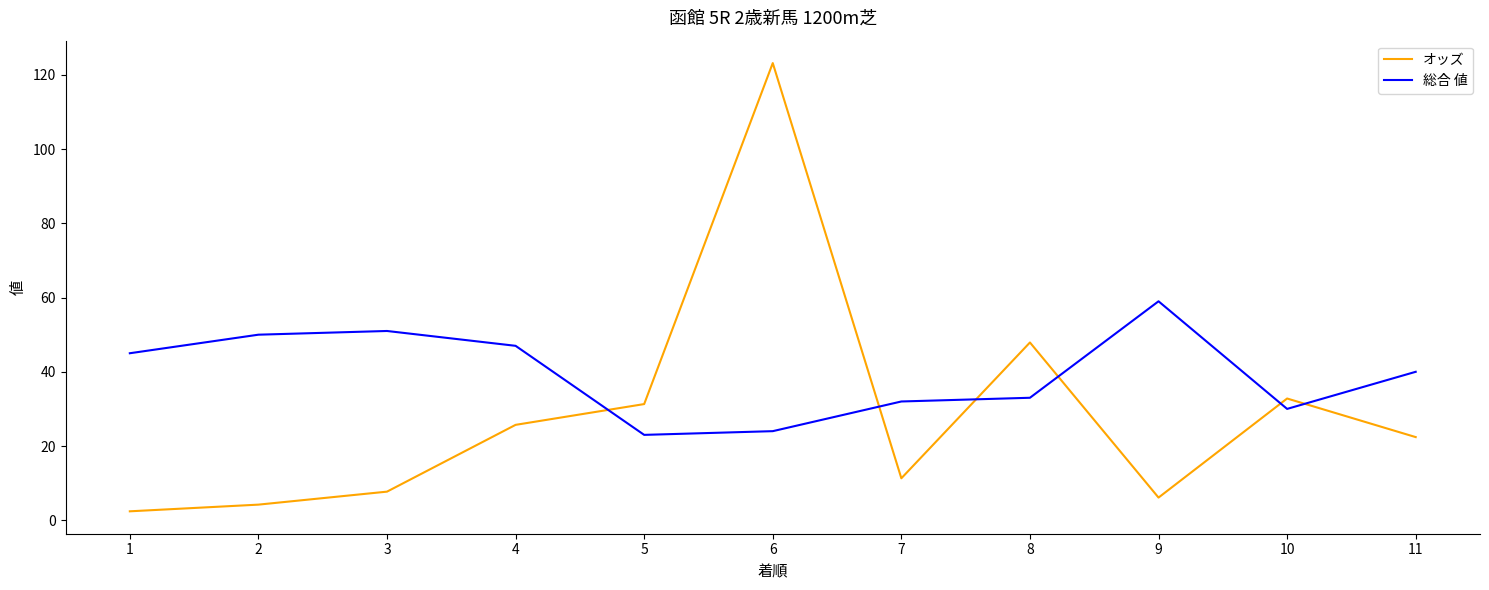

List the series in order of their peak value, lowest first.

総合 値, オッズ